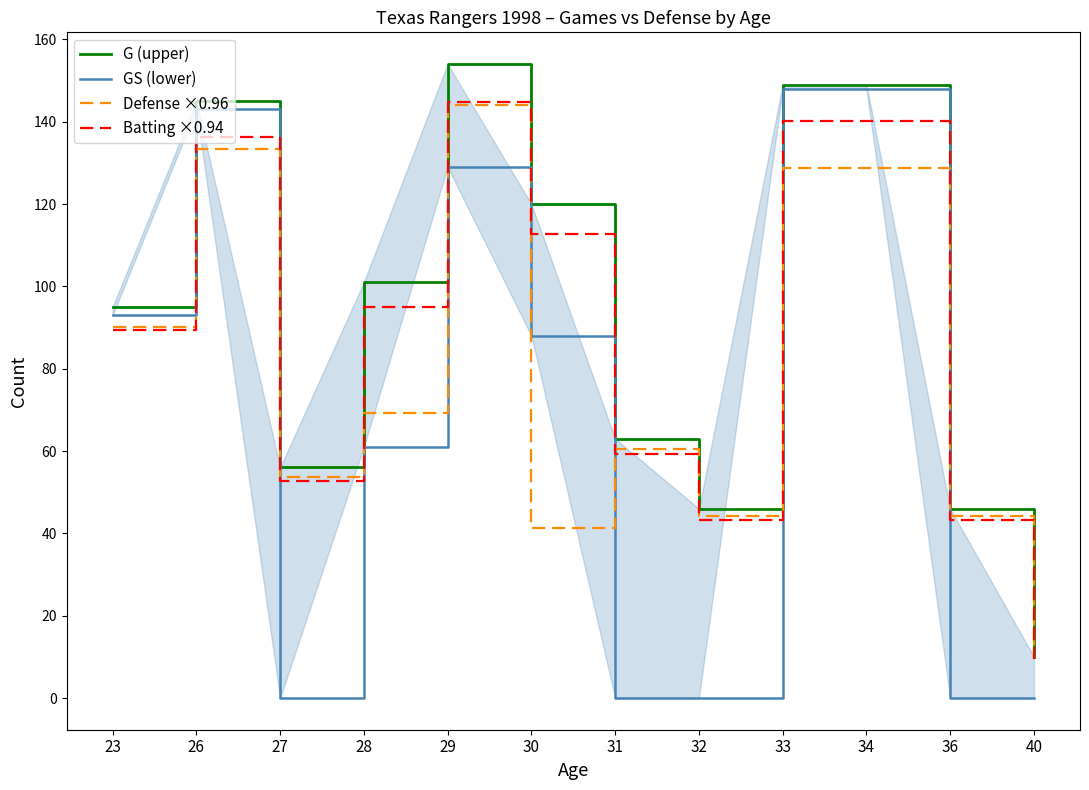

The GS (lower) series shows 0.0 at 31. True or false?

True